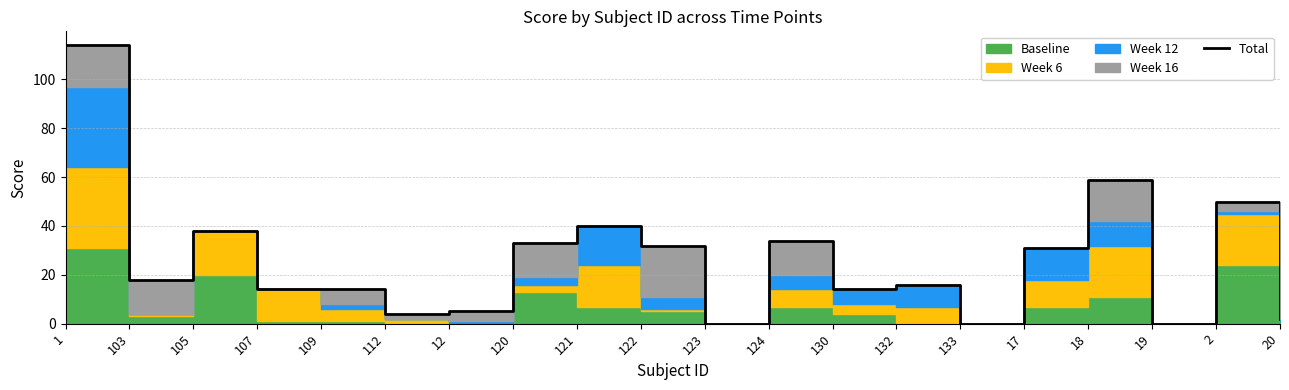

Reading right to left, transcribe all the data shown in this chart.

2	50	0	59	31	0	16	14	34	0	32	40	33	5	4	14	14	38	18	114